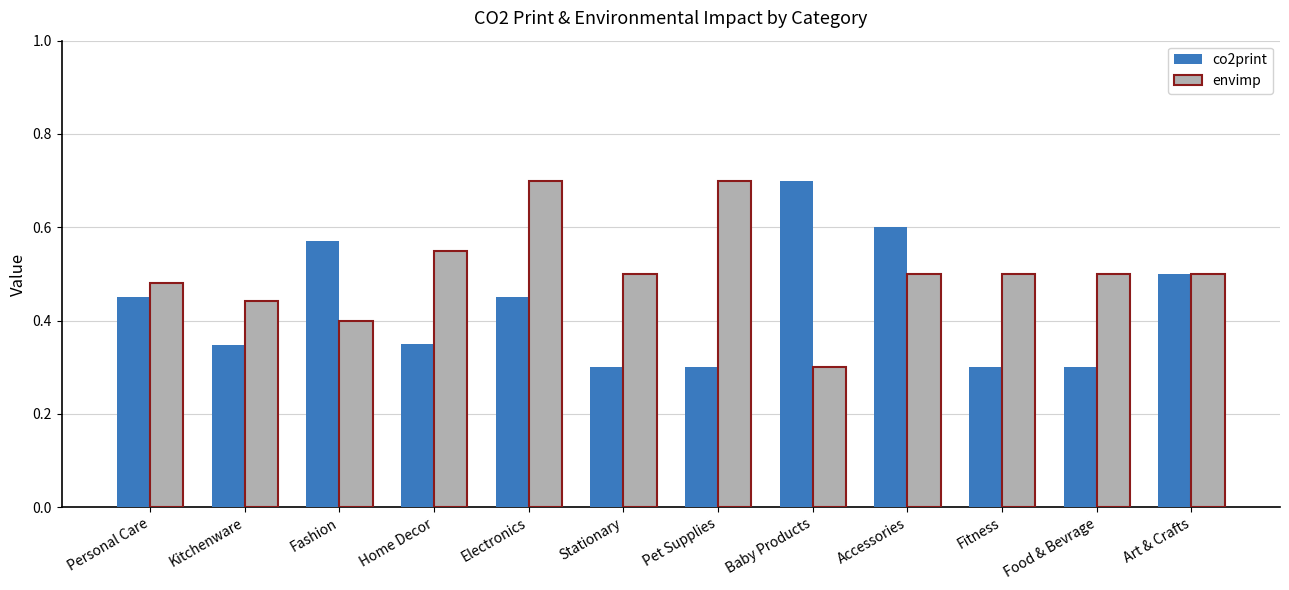

How many bars are there in total?

24